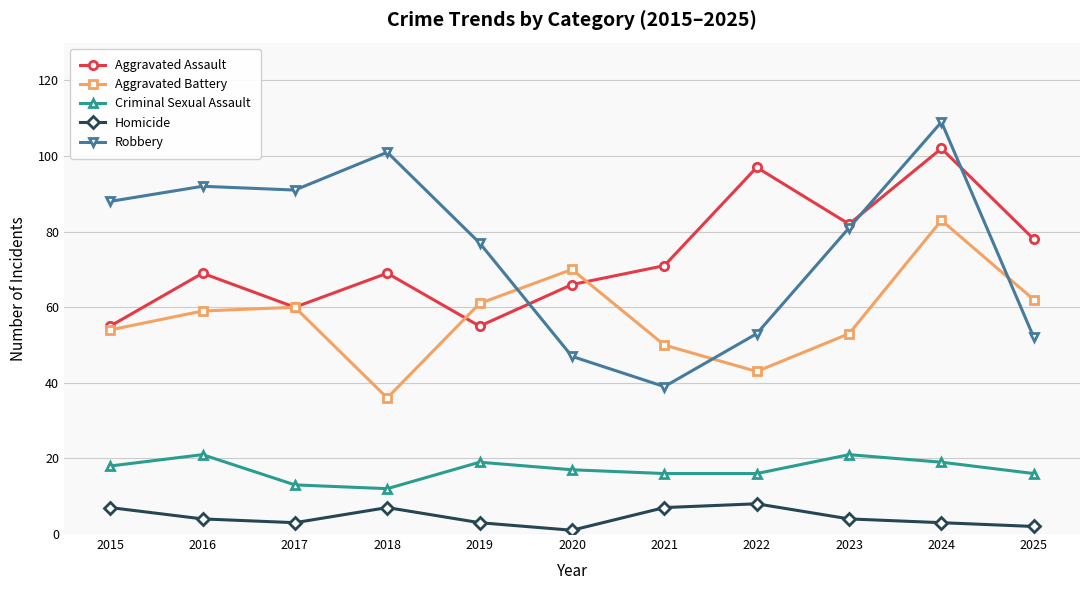

Which series ends up on top after the final intersection of Aggravated Assault and Aggravated Battery?

Aggravated Assault